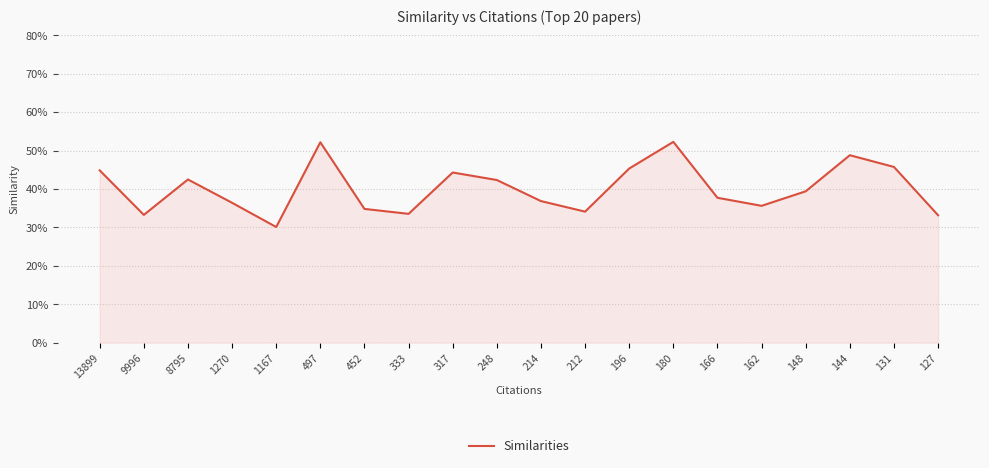

Does the chart display data point markers on the line(s)?

No